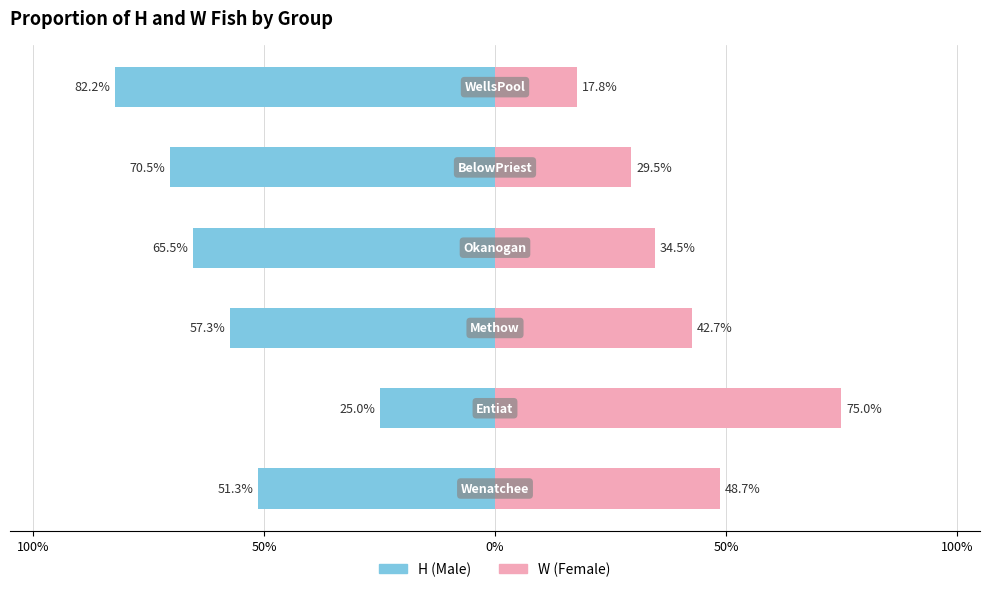

Which series changed the most between 100% and 50%?

H (Male)